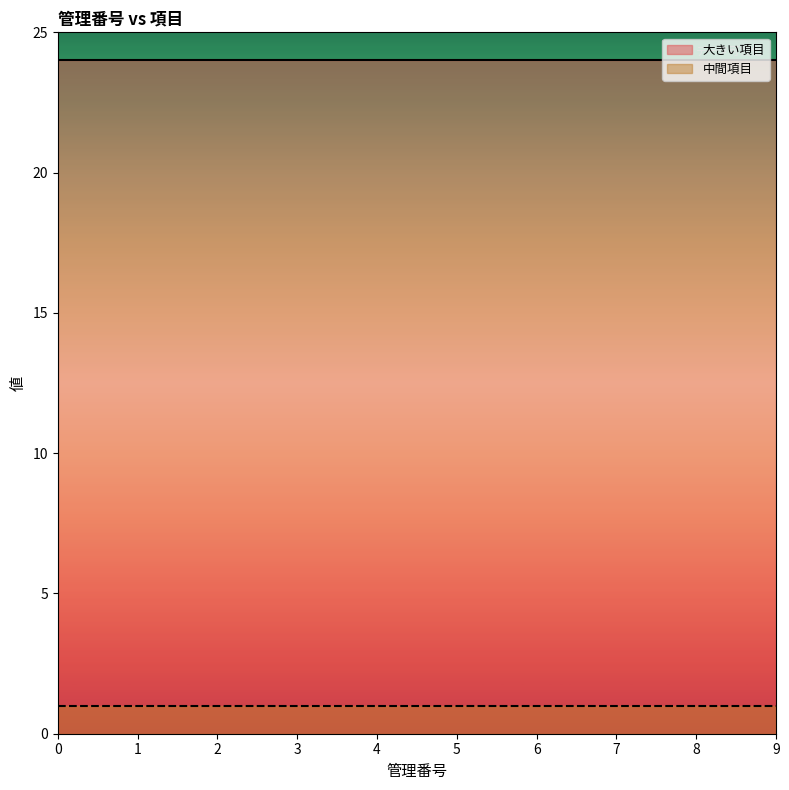

How many lines are shown in the chart?

2